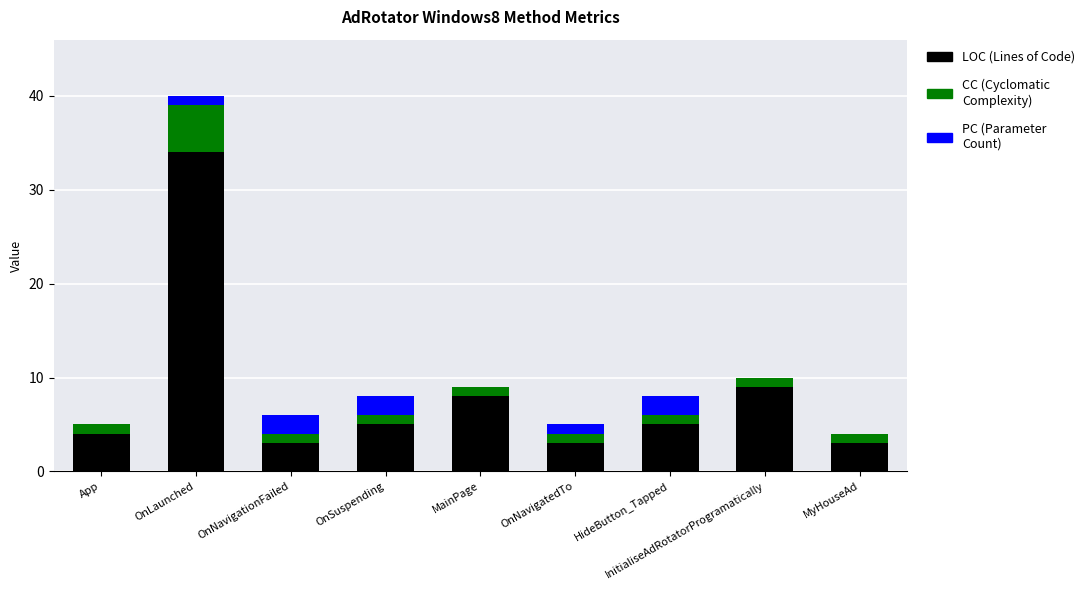

How many data points does each series have?

9